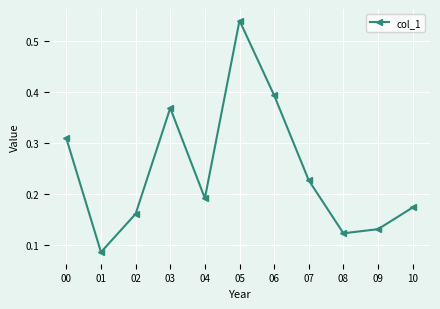

Rank the categories by value from lowest to highest.

01, 08, 09, 02, 10, 04, 07, 00, 03, 06, 05